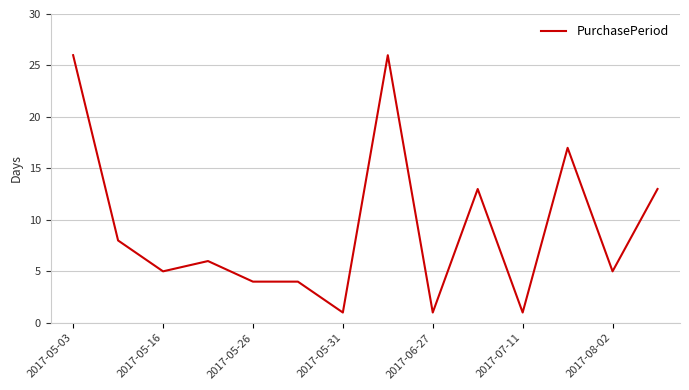

What is the difference between the maximum and minimum values?

25